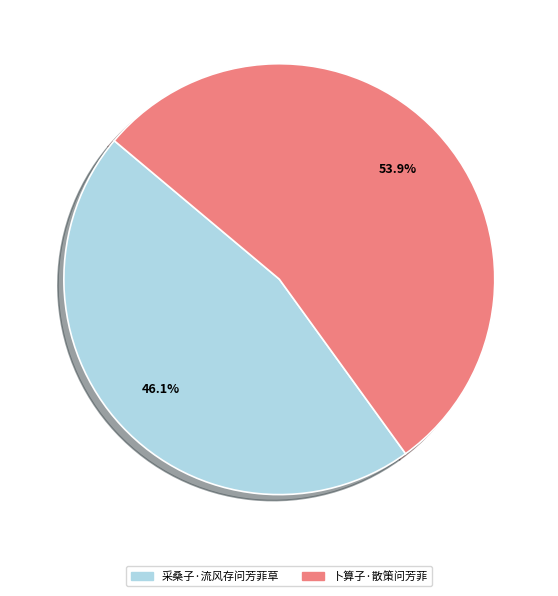

Which slice is the largest?

卜算子·散策问芳菲